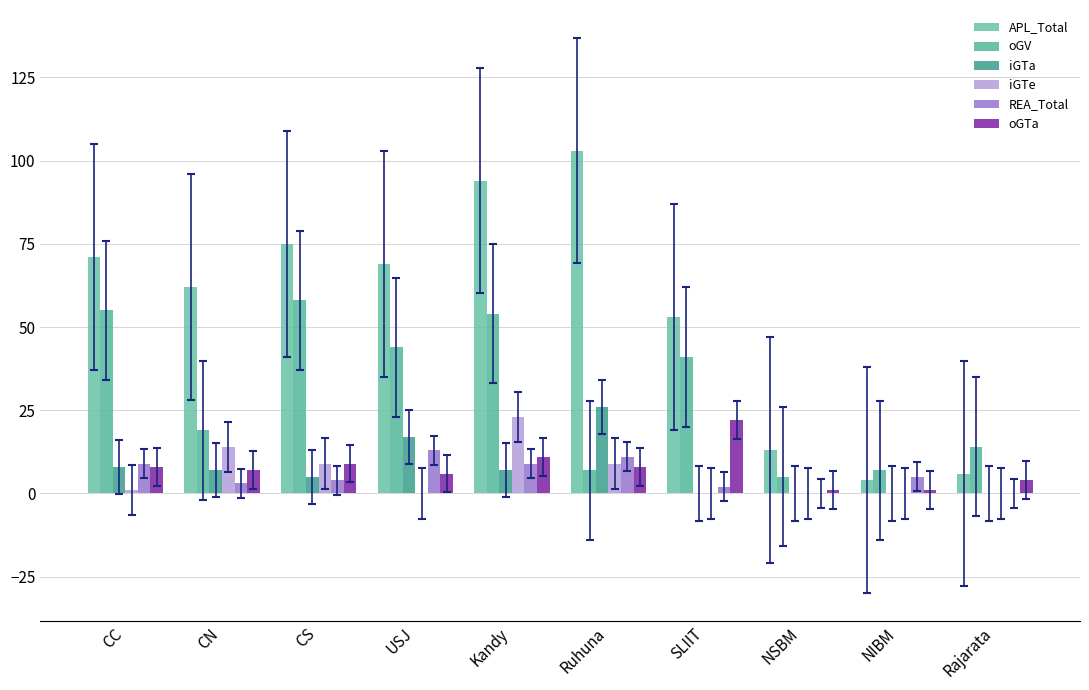

What is the sum of the APL_Total values at CC and SLIIT?

124